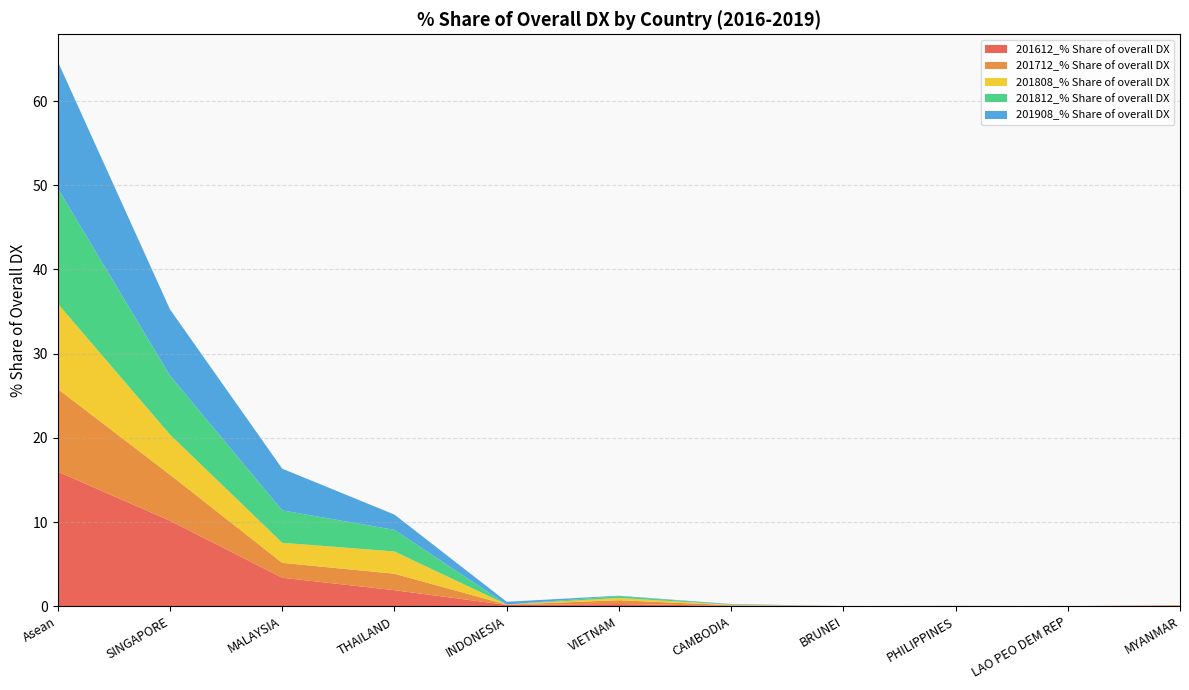

Reading left to right, what are all the values shown in this chart?

201612_% Share of overall DX: Asean=16.0	SINGAPORE=10.2	MALAYSIA=3.4	THAILAND=1.9	INDONESIA=0.2	VIETNAM=0.3	CAMBODIA=0.1	BRUNEI=0.0	PHILIPPINES=0.0	LAO PEO DEM REP=0.0	MYANMAR=0.1
201712_% Share of overall DX: Asean=9.8	SINGAPORE=5.5	MALAYSIA=1.8	THAILAND=2.0	INDONESIA=0.0	VIETNAM=0.5	CAMBODIA=0.1	BRUNEI=0.0	PHILIPPINES=0.0	LAO PEO DEM REP=0.0	MYANMAR=0.1
201808_% Share of overall DX: Asean=10.1	SINGAPORE=4.8	MALAYSIA=2.4	THAILAND=2.6	INDONESIA=0.0	VIETNAM=0.3	CAMBODIA=0.1	BRUNEI=0.0	PHILIPPINES=0.0	LAO PEO DEM REP=0.0	MYANMAR=0.0
201812_% Share of overall DX: Asean=13.7	SINGAPORE=7.0	MALAYSIA=3.8	THAILAND=2.6	INDONESIA=0.0	VIETNAM=0.2	CAMBODIA=0.0	BRUNEI=0.0	PHILIPPINES=0.0	LAO PEO DEM REP=0.0	MYANMAR=0.0
201908_% Share of overall DX: Asean=15.1	SINGAPORE=7.9	MALAYSIA=5.0	THAILAND=1.8	INDONESIA=0.3	VIETNAM=0.1	CAMBODIA=0.0	BRUNEI=0.0	PHILIPPINES=0.0	LAO PEO DEM REP=0.0	MYANMAR=0.0